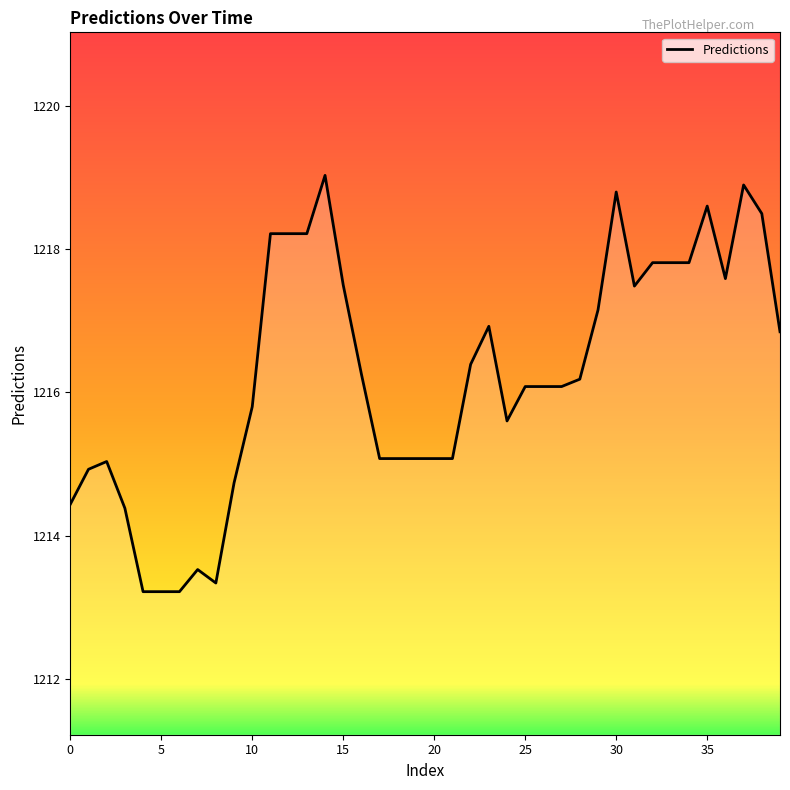

What is the greatest value displayed?

1219.0